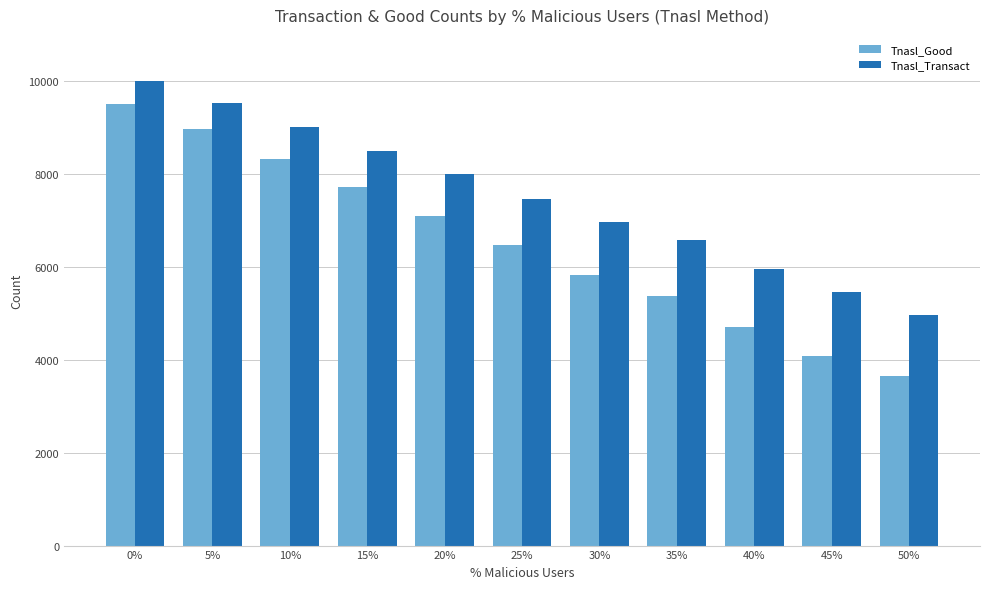

What is the label of the 7th bar from the left?

30%